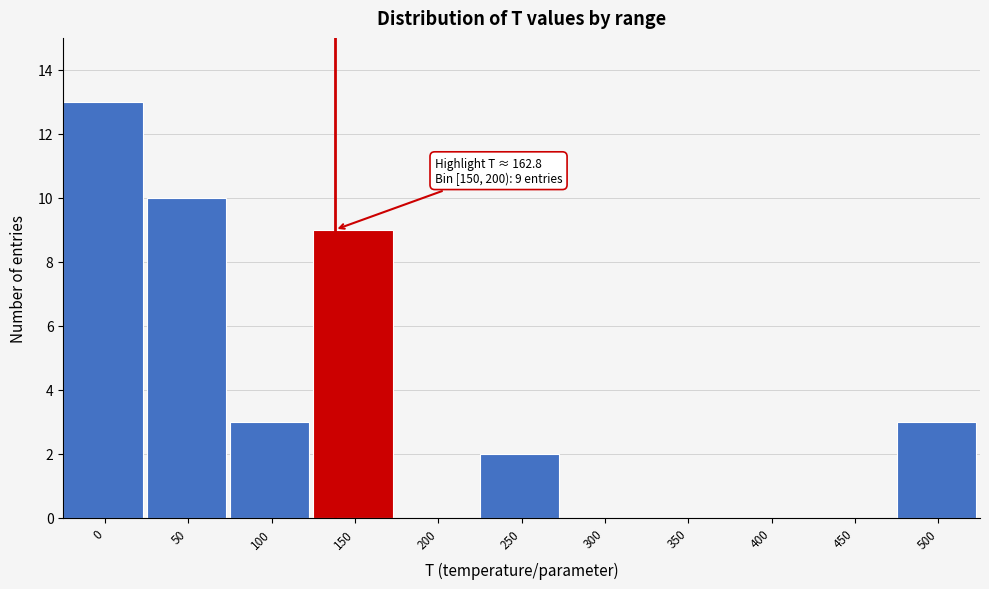

Reading left to right, what are all the values shown in this chart?

0=13	50=10	100=3	150=9	200=0	250=2	300=0	350=0	400=0	450=0	500=3